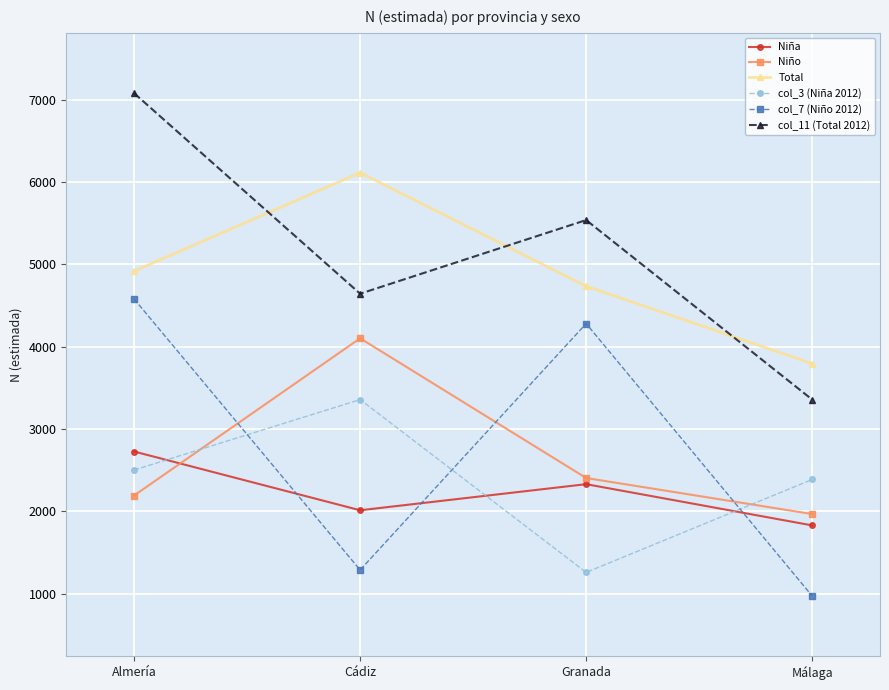

At which category does col_3 (Niña 2012) reach its first local peak?

Cádiz